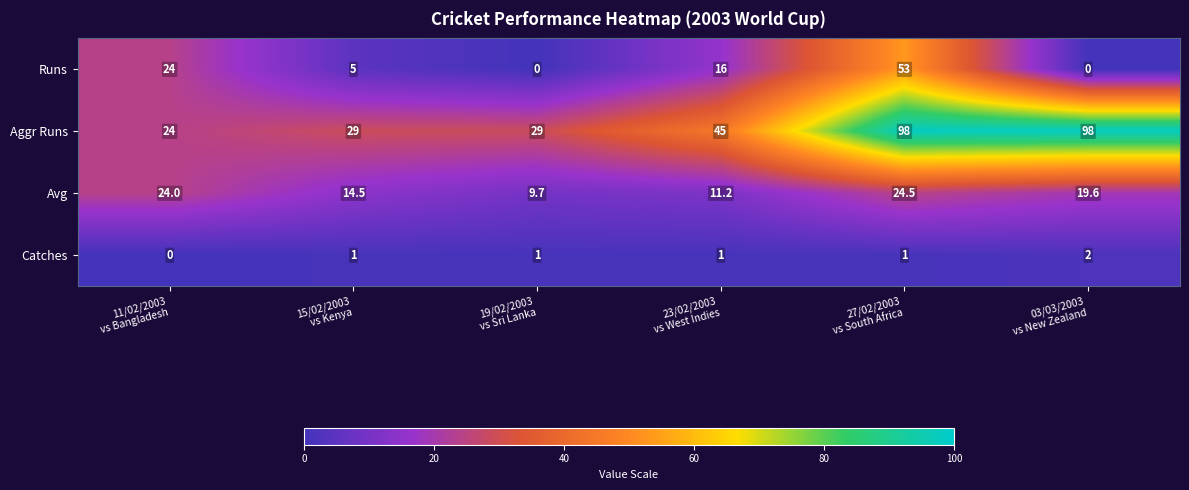

What is the difference between the maximum and minimum values in the Avg series?

14.8